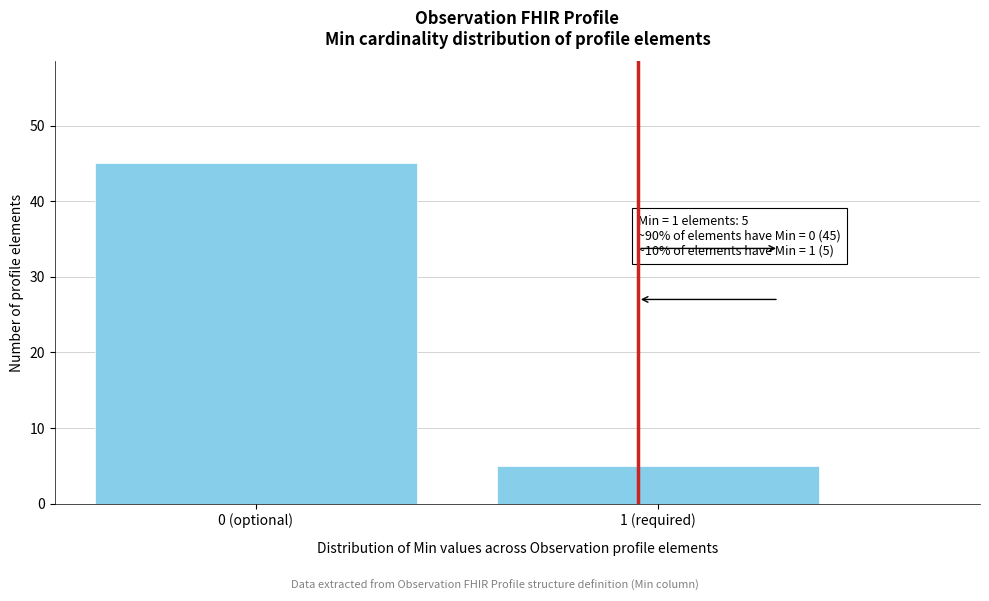

Reading left to right, transcribe all the data shown in this chart.

0 (optional)=45	1 (required)=5